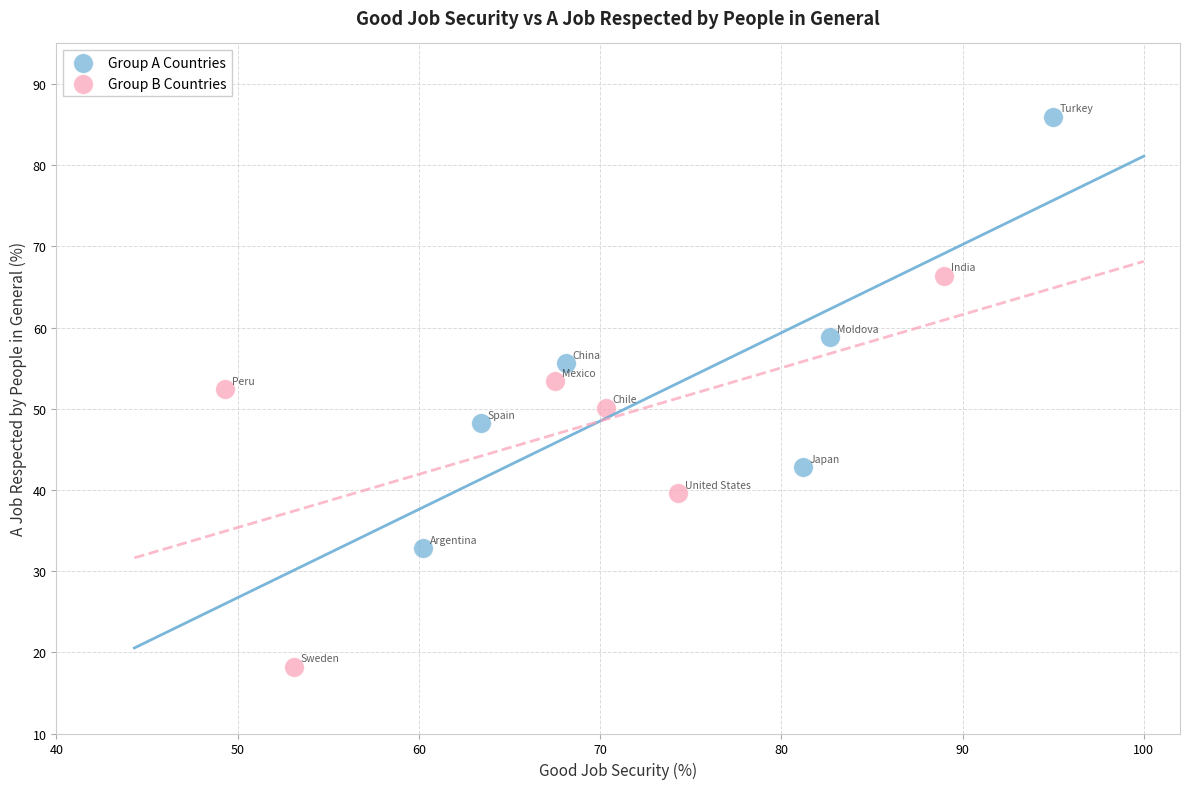

Which series contains the highest Y value?

Group A Countries